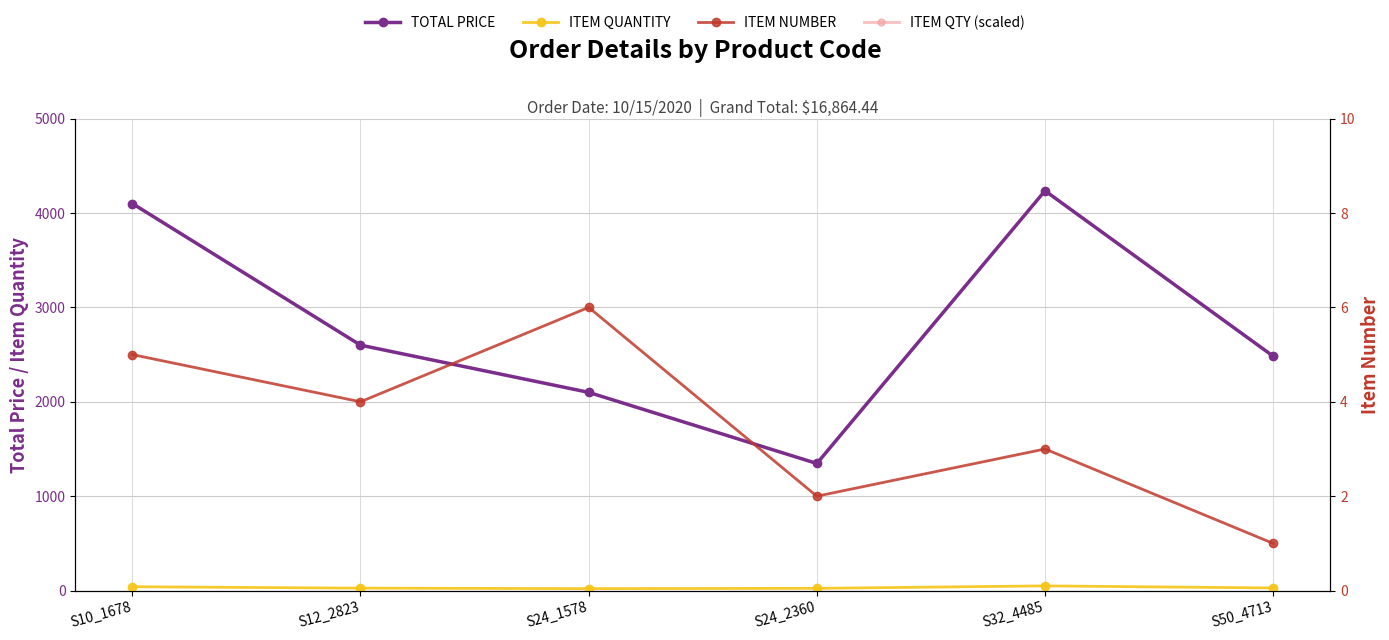

Reading left to right, transcribe all the data shown in this chart.

TOTAL PRICE: 4100.0	2600.0	2100.0	1346.4	4235.0	2483.0
ITEM QUANTITY: 41.0	26.0	21.0	24.0	50.0	28.0
ITEM NUMBER: 5.0	4.0	6.0	2.0	3.0	1.0
ITEM QTY (scaled): 28.7	18.2	14.7	16.8	35.0	19.6